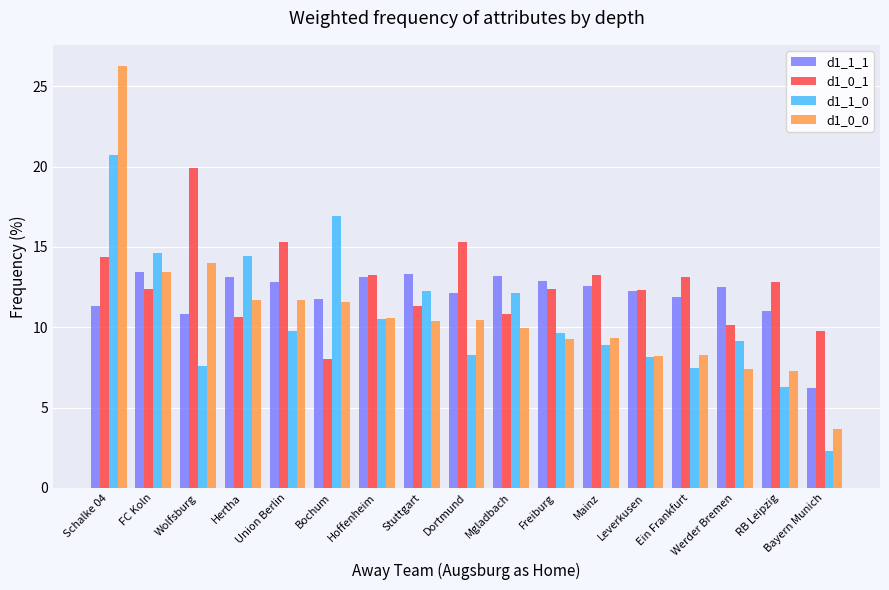

The d1_1_1 series shows 7.6 at Ein Frankfurt. True or false?

False